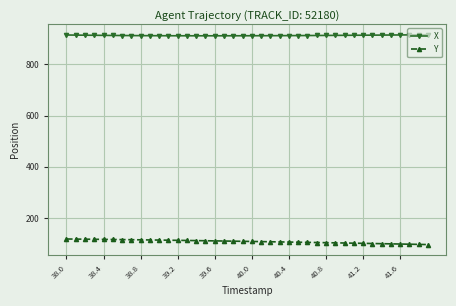

How many series are shown in this chart?

2